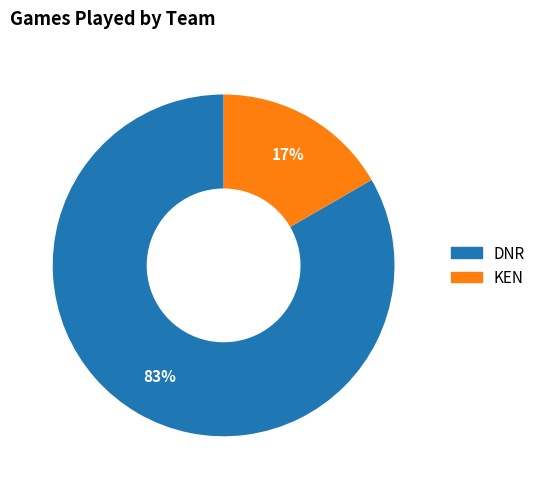

Rank the categories by value from highest to lowest.

DNR, KEN